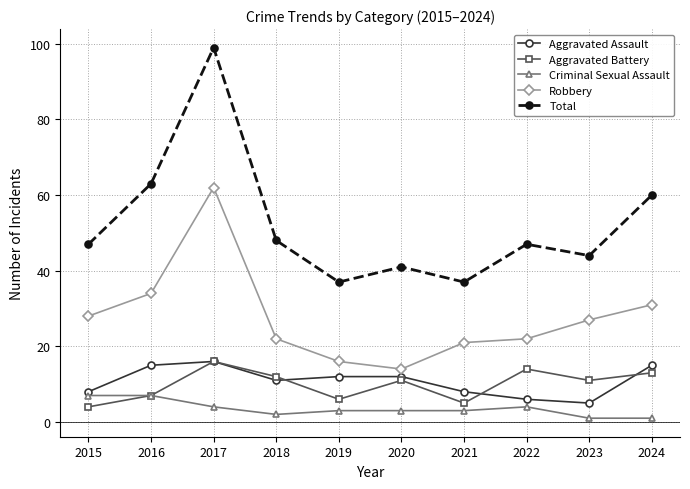

Reading left to right, what are all the values shown in this chart?

Aggravated Assault: 2015=8	2016=15	2017=16	2018=11	2019=12	2020=12	2021=8	2022=6	2023=5	2024=15
Aggravated Battery: 2015=4	2016=7	2017=16	2018=12	2019=6	2020=11	2021=5	2022=14	2023=11	2024=13
Criminal Sexual Assault: 2015=7	2016=7	2017=4	2018=2	2019=3	2020=3	2021=3	2022=4	2023=1	2024=1
Robbery: 2015=28	2016=34	2017=62	2018=22	2019=16	2020=14	2021=21	2022=22	2023=27	2024=31
Total: 2015=47	2016=63	2017=99	2018=48	2019=37	2020=41	2021=37	2022=47	2023=44	2024=60